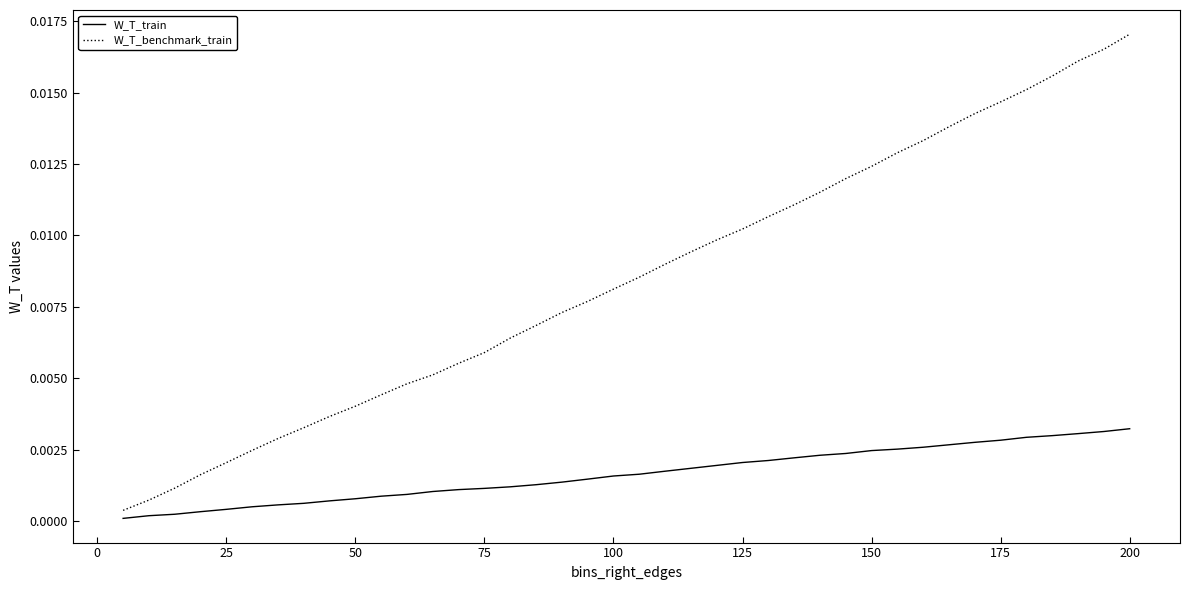

True or false: W_T_benchmark_train has more than 2 points higher than both neighbors.

False